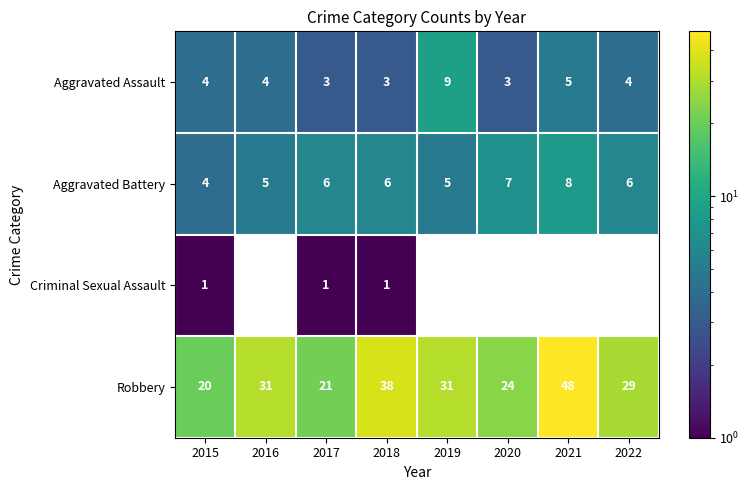

What is the spread (max minus min) of values at 2016?

31